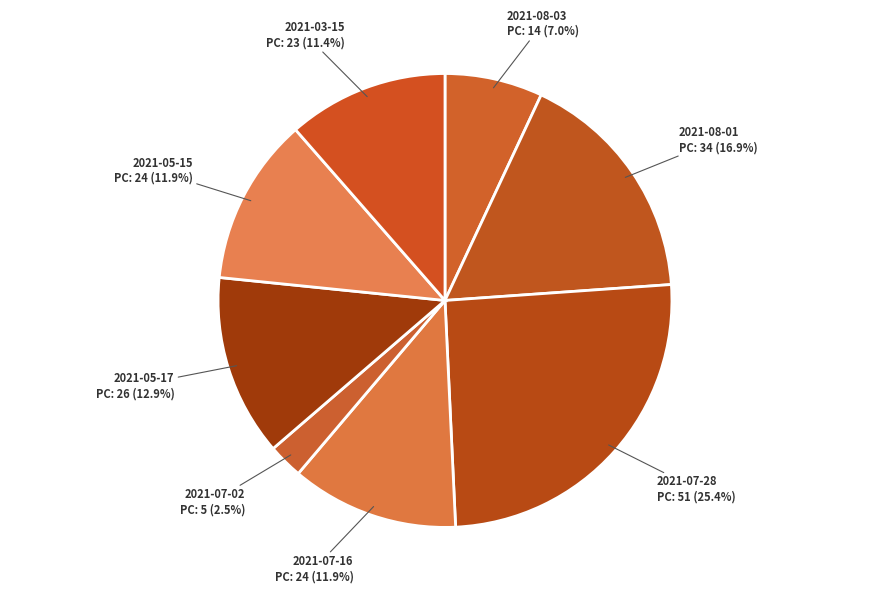

Which slice is the largest?

2021-07-28